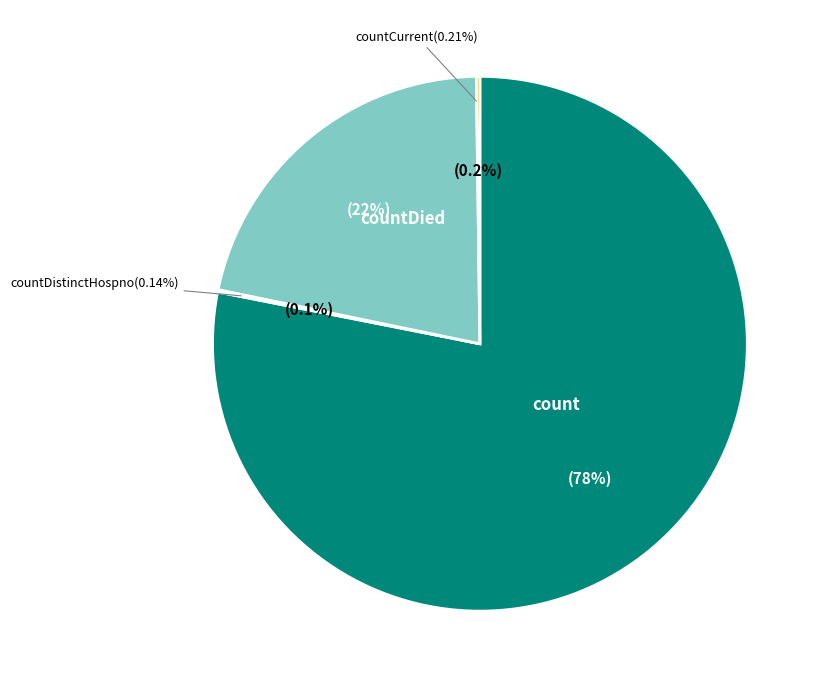

Is count the majority of the pie?

Yes